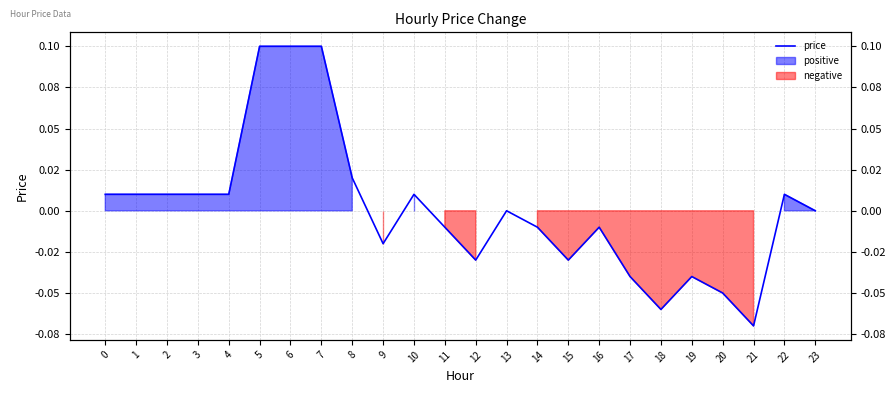

Between 1 and 22, which is larger?

1